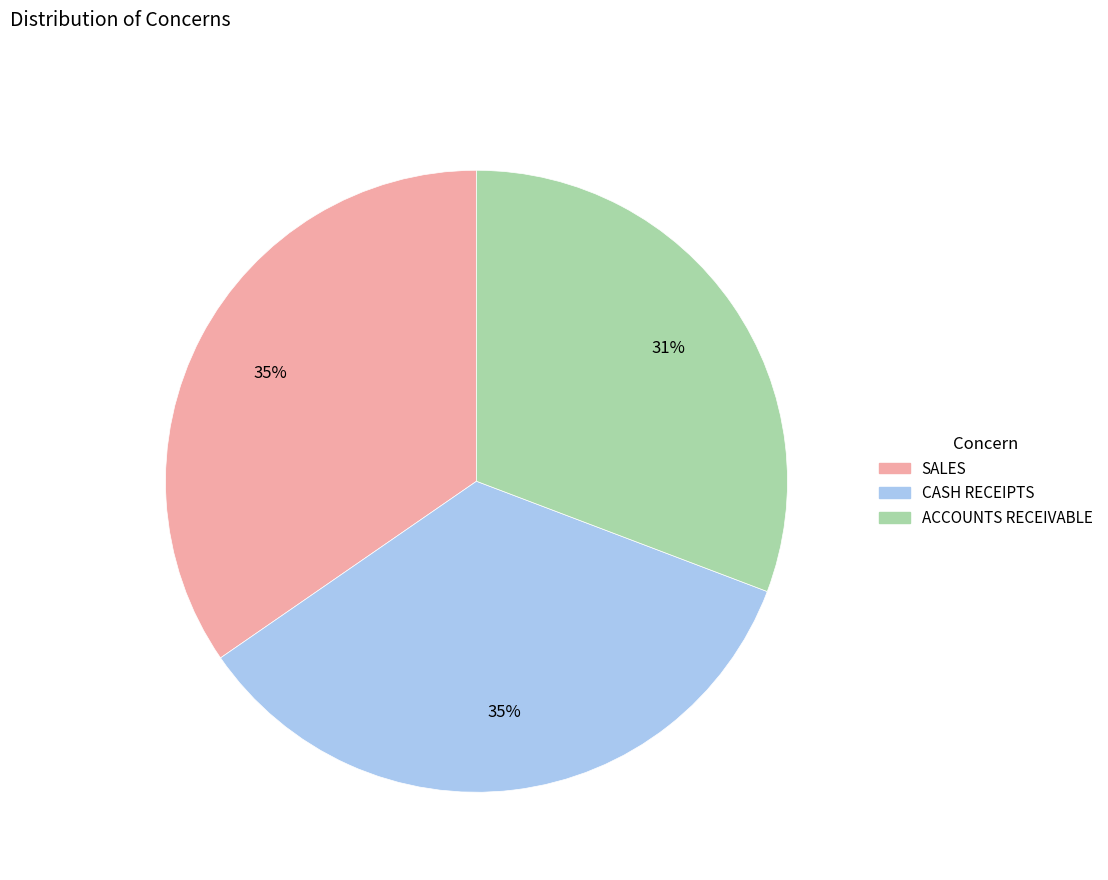

Which slice is the smallest?

ACCOUNTS RECEIVABLE